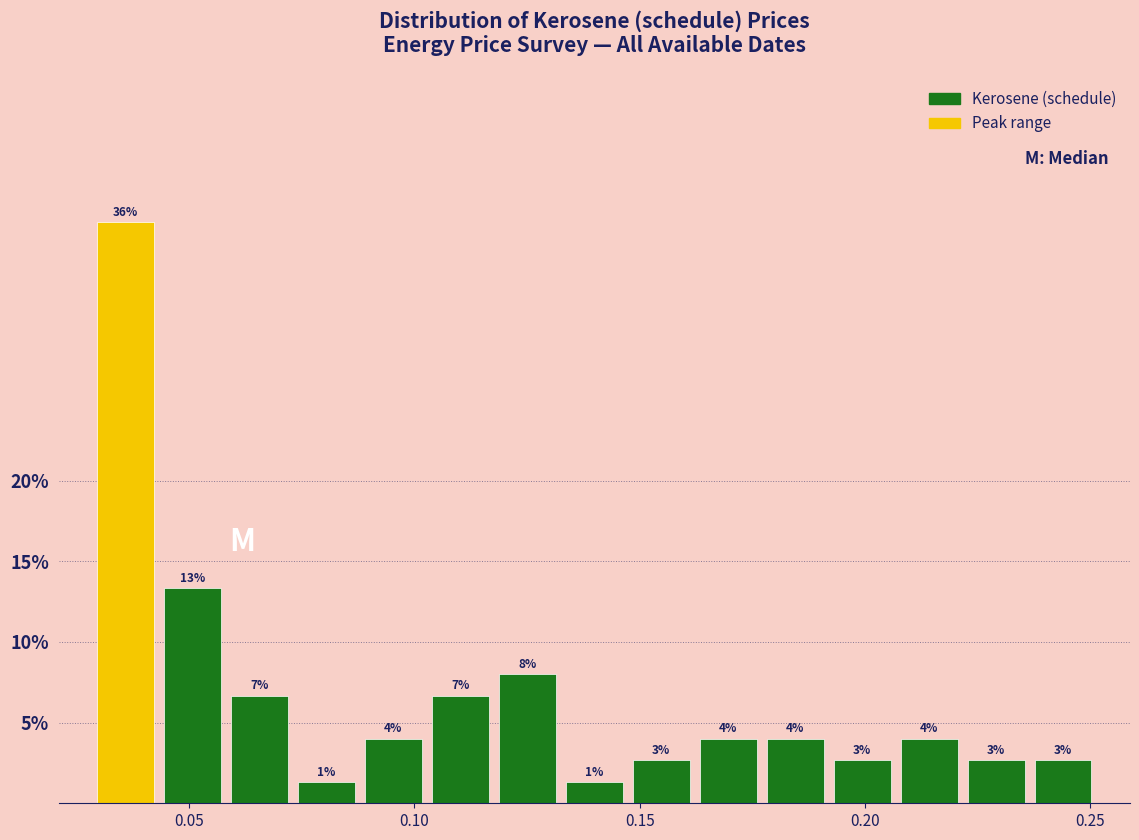

Read against the x-axis, roughly where is the centre of the tallest bar?

0.035